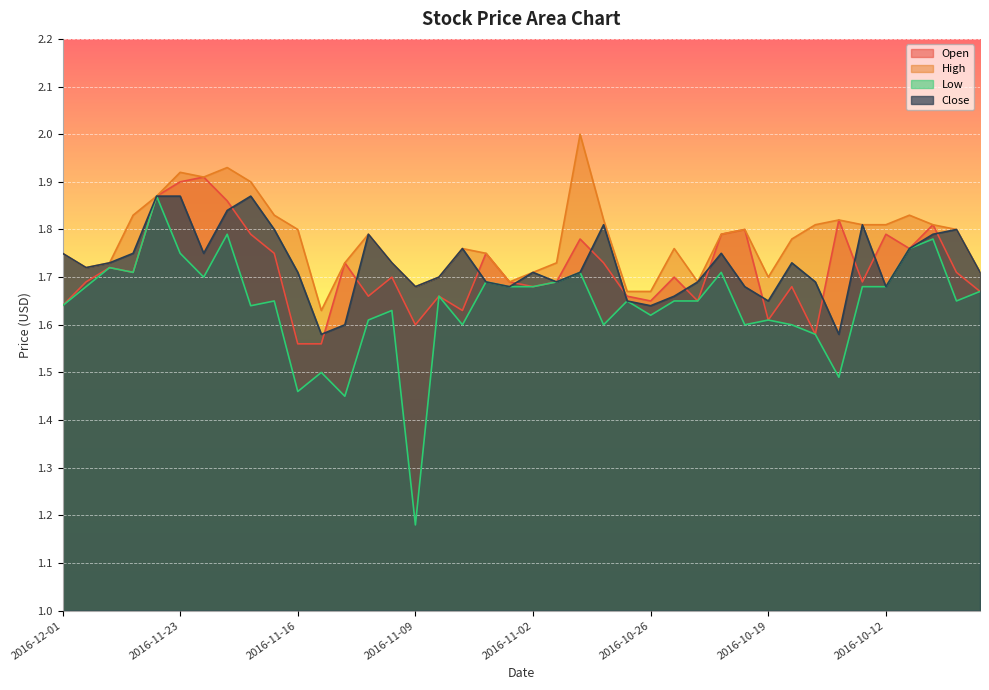

How many Low values are between 1 and 2?

40